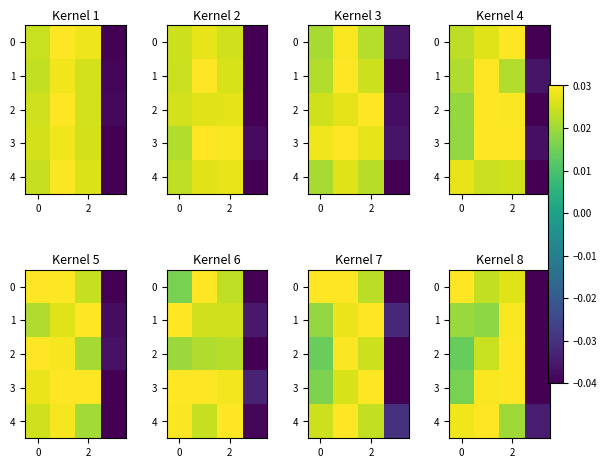

How many values in the 4 series exceed 0?

3